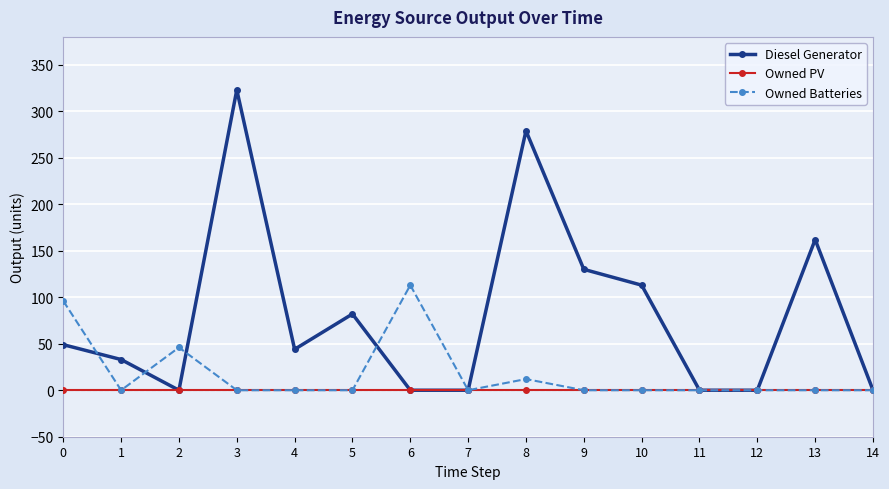

What is the highest value of the Owned Batteries series?

113